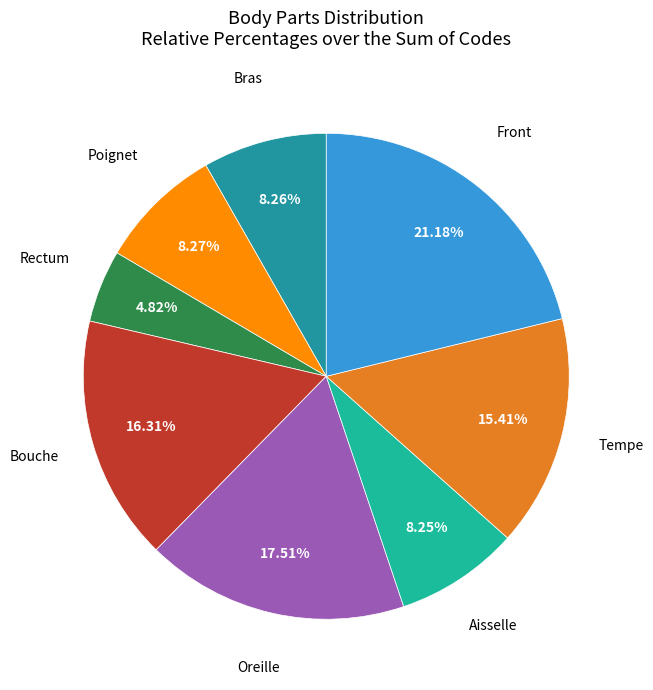

To the nearest percent, what is the average slice percentage?

12%